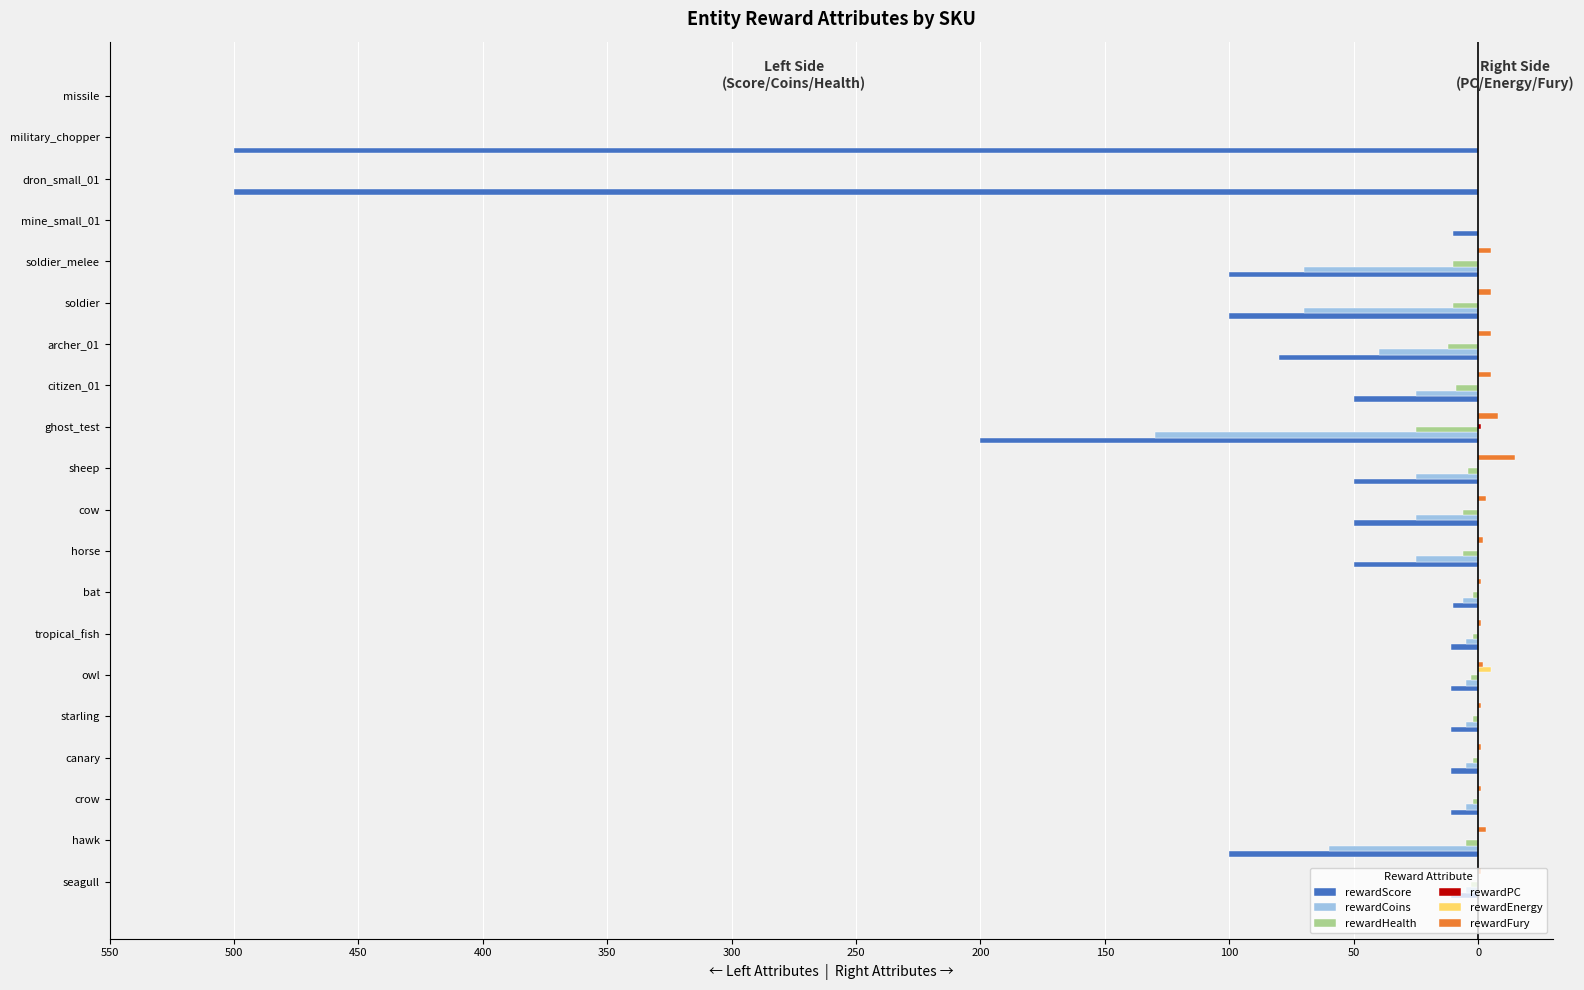

What are all the series names shown in the legend?

rewardScore, rewardCoins, rewardHealth, rewardPC, rewardEnergy, rewardFury